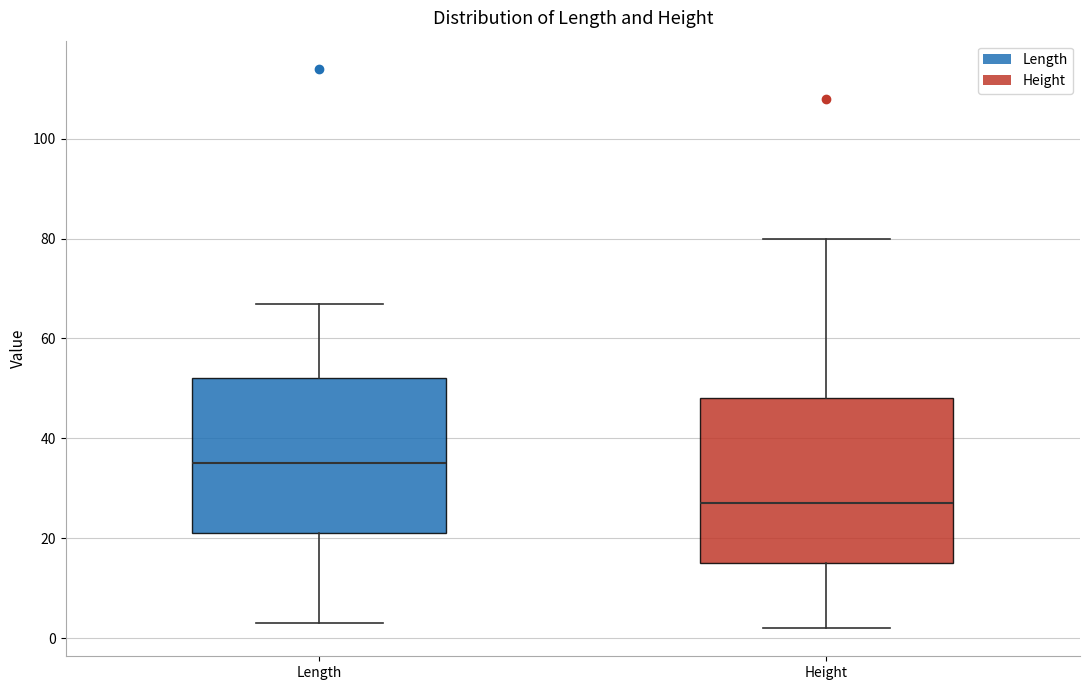

Which box's median line is the lowest?

Height